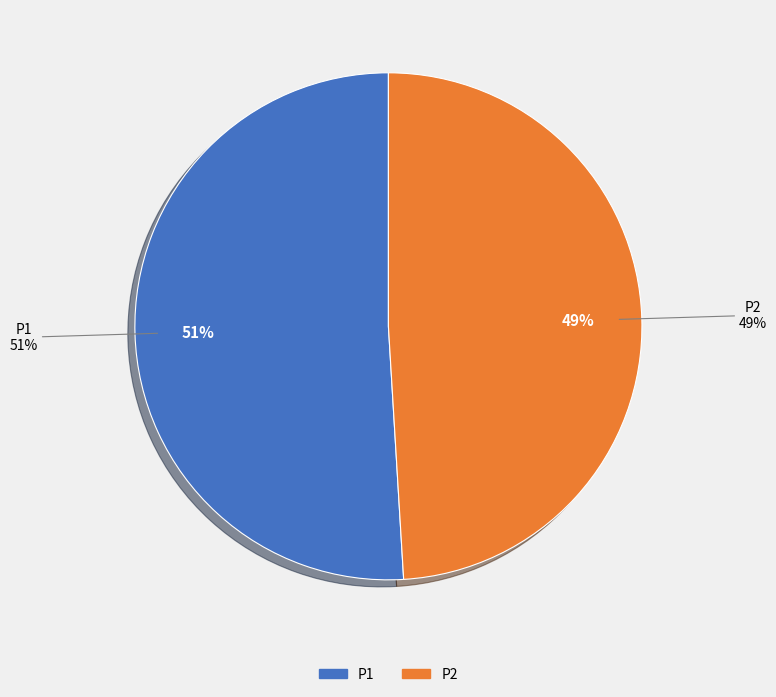

Count the number of slices in the pie.

2